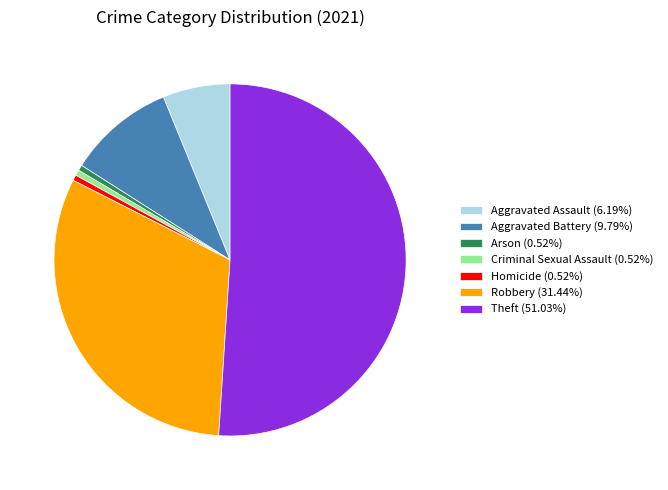

True or false: Homicide accounts for 1% of the total.

True